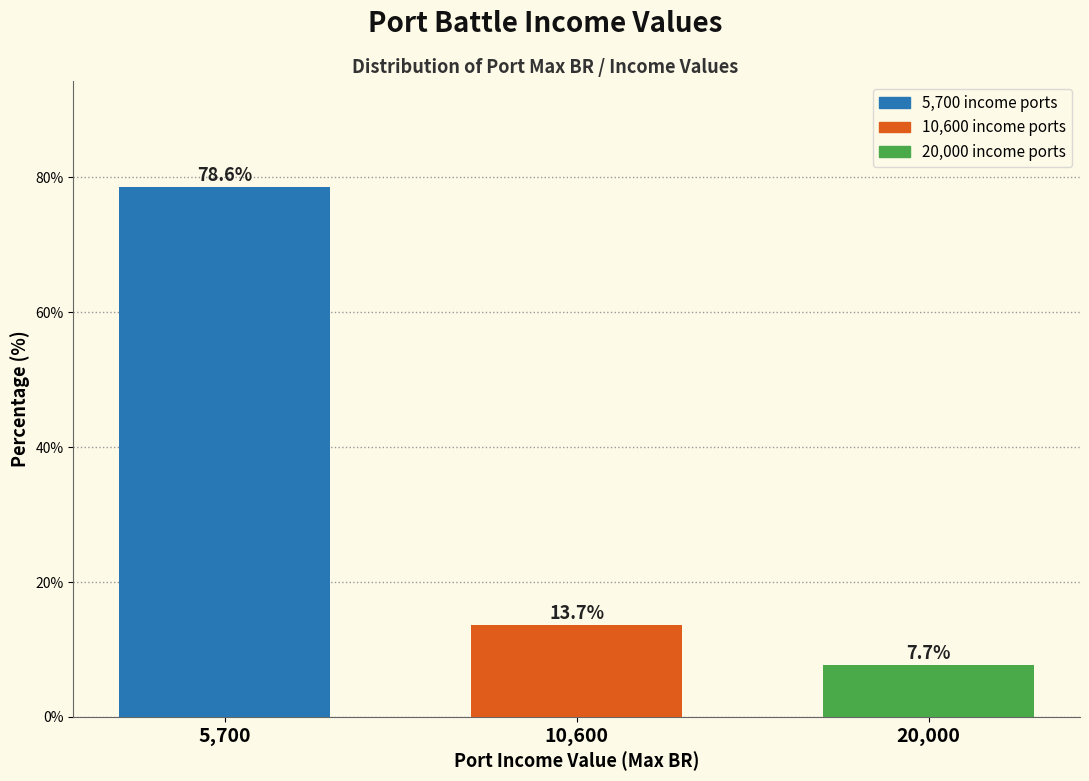

Reading right to left, extract all data points from this chart.

20,000=7.7	10,600=13.7	5,700=78.6